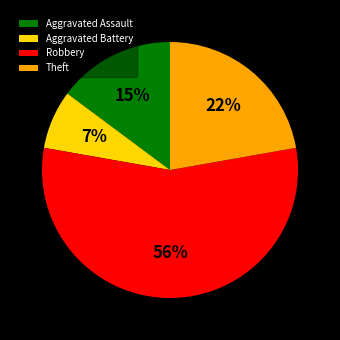

Is there any slice that represents more than half of the pie?

Yes